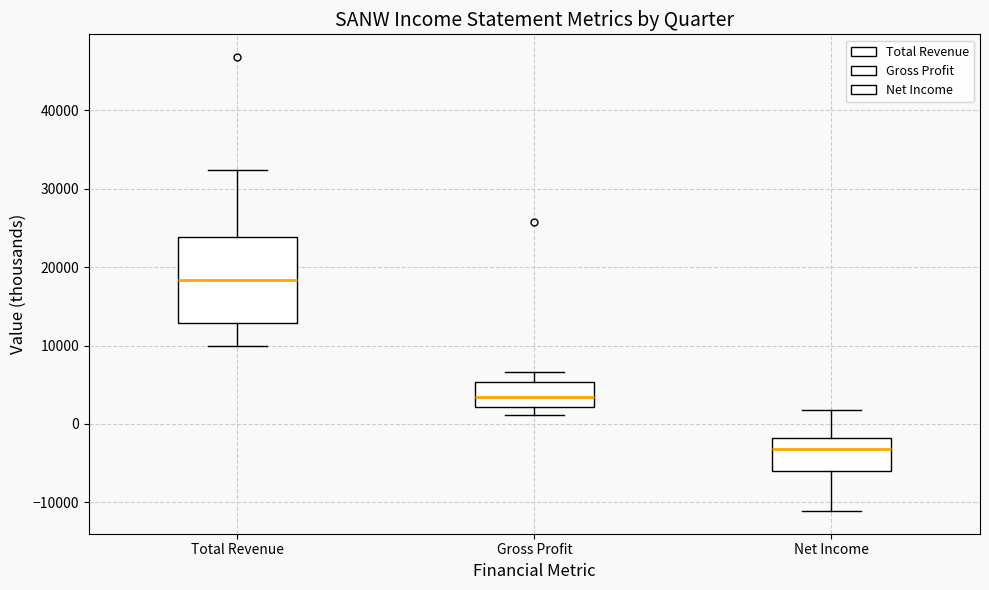

Reading left to right, read every box against the y-axis: the position of its median line, the range the box covers, and the ends of its whiskers. The values are not printed on the chart, so give them approximately, as read against the axis.

Total Revenue: median 18000, box 13000 to 24000, whiskers 10000 to 32000
Gross Profit: median 4000, box 2000 to 5000, whiskers 1000 to 7000
Net Income: median -3000, box -6000 to -2000, whiskers -11000 to 2000